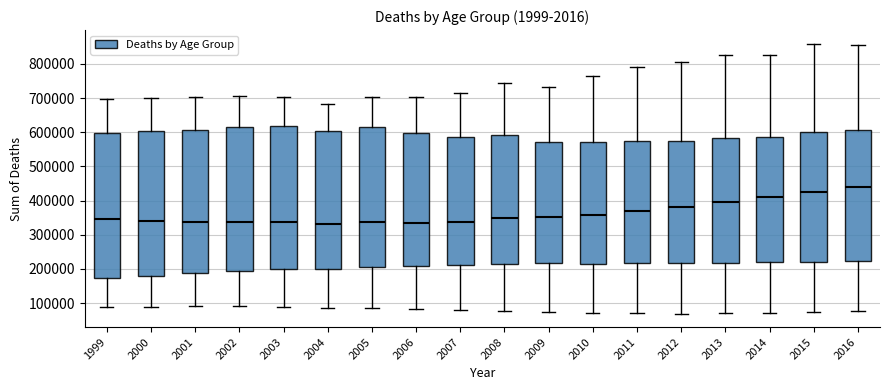

Reading left to right, transcribe this box plot: for each box, give where its median line is, the range the box spans, and where its two whiskers end, as read against the y-axis. The values are not printed on the chart, so give them approximately, as read against the axis.

1999: median 350000, box 170000 to 600000, whiskers 90000 to 700000
2000: median 340000, box 180000 to 600000, whiskers 90000 to 700000
2001: median 340000, box 190000 to 610000, whiskers 90000 to 700000
2002: median 340000, box 190000 to 620000, whiskers 90000 to 710000
2003: median 340000, box 200000 to 620000, whiskers 90000 to 700000
2004: median 330000, box 200000 to 600000, whiskers 90000 to 680000
2005: median 340000, box 210000 to 610000, whiskers 80000 to 700000
2006: median 340000, box 210000 to 600000, whiskers 80000 to 700000
2007: median 340000, box 210000 to 590000, whiskers 80000 to 710000
2008: median 350000, box 210000 to 590000, whiskers 80000 to 740000
2009: median 350000, box 220000 to 570000, whiskers 70000 to 730000
2010: median 360000, box 220000 to 570000, whiskers 70000 to 770000
2011: median 370000, box 220000 to 570000, whiskers 70000 to 790000
2012: median 380000, box 220000 to 570000, whiskers 70000 to 810000
2013: median 400000, box 220000 to 580000, whiskers 70000 to 830000
2014: median 410000, box 220000 to 590000, whiskers 70000 to 830000
2015: median 430000, box 220000 to 600000, whiskers 70000 to 860000
2016: median 440000, box 220000 to 610000, whiskers 80000 to 850000